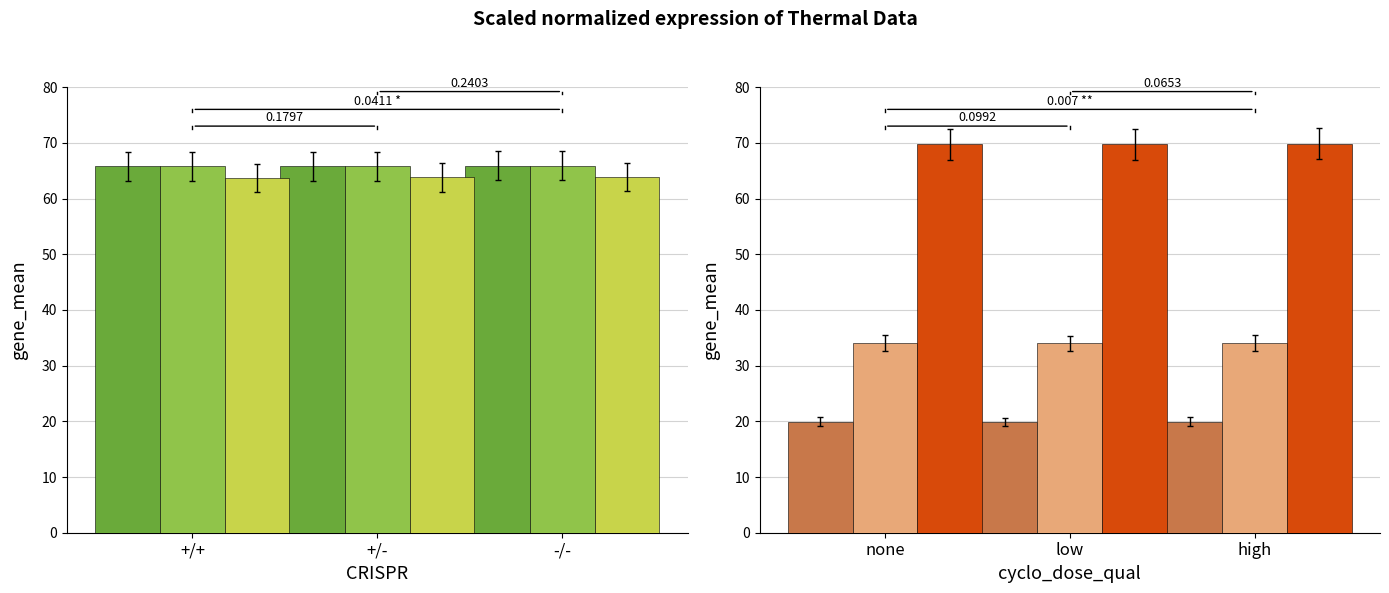

Where is col_11 (t=300) nearest to the value 63?

+/+